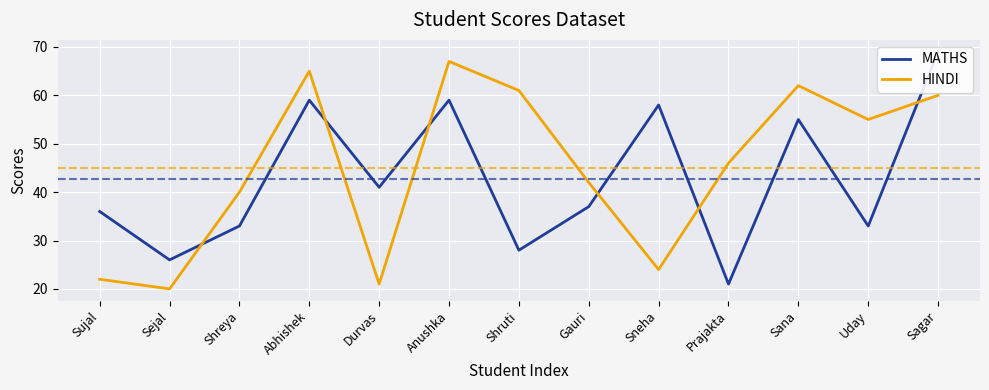

Which label corresponds to the largest value in the chart?

Sagar